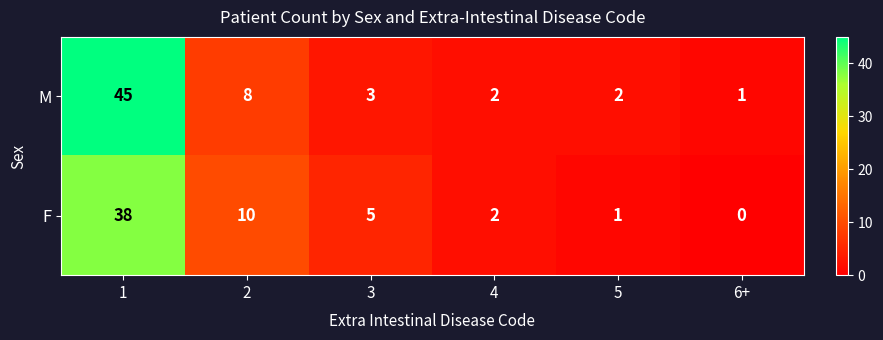

Which series has the largest total across all categories?

M